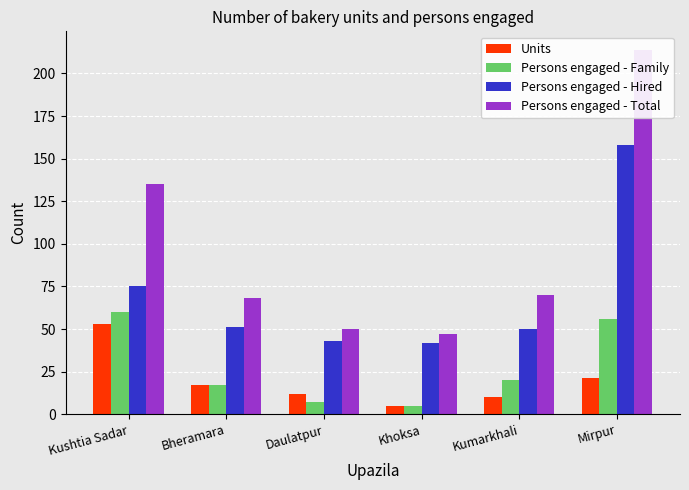

Which category has the lowest value across all series?

Khoksa